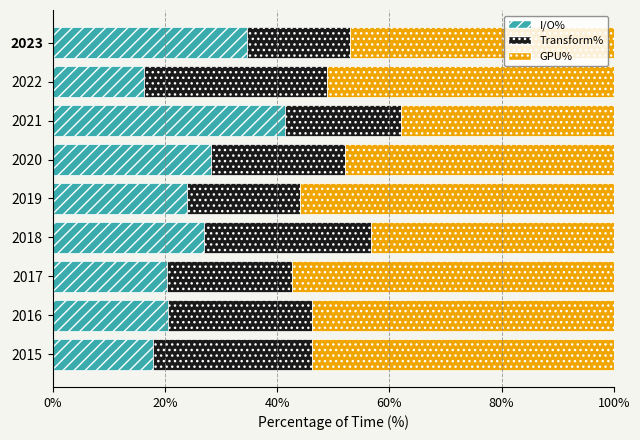

What is the total value across all series at 2016?

100.0